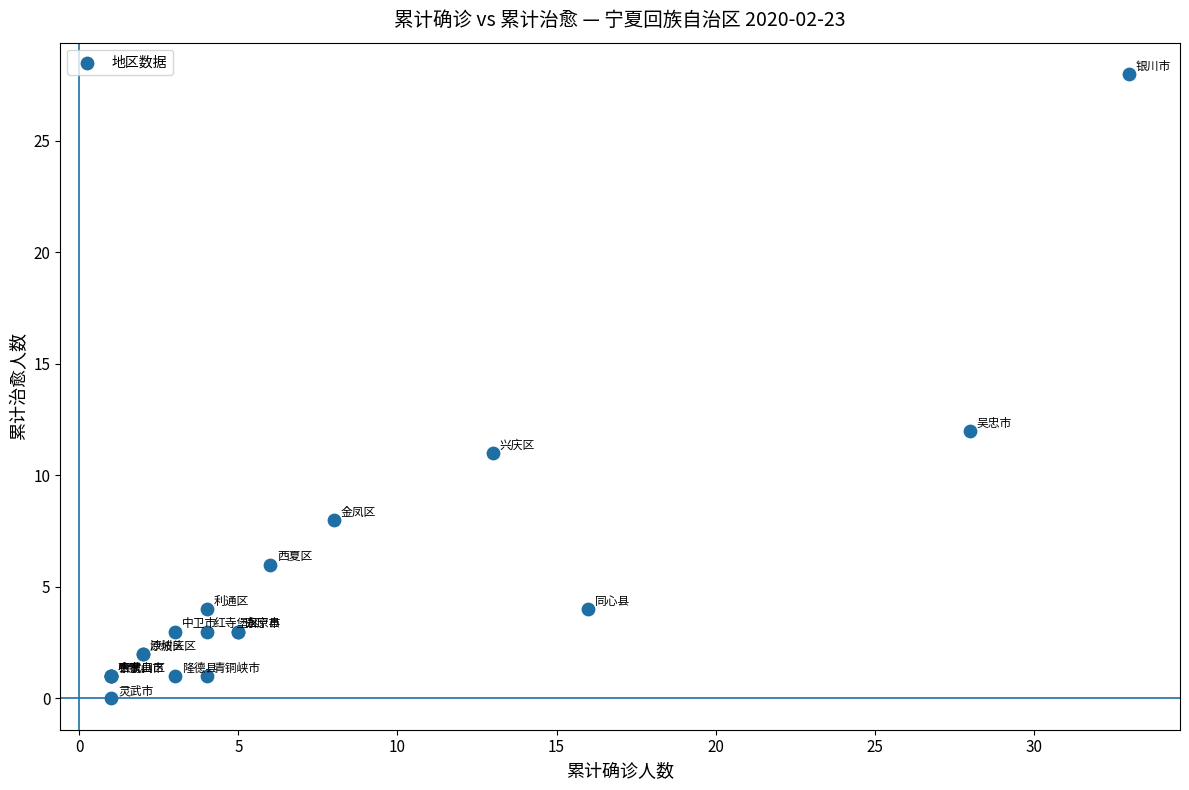

What Y value in the scatter plot is closest to 14?

12